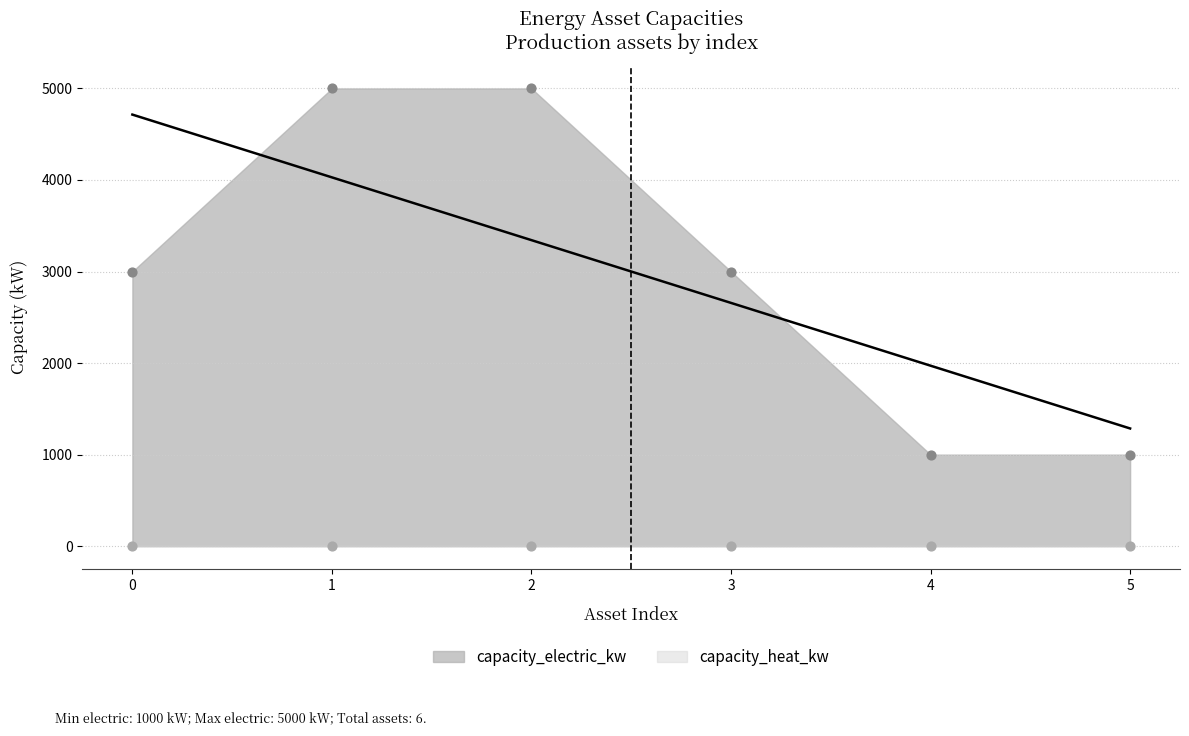

What is the change in value from 1 to 3?

-2000